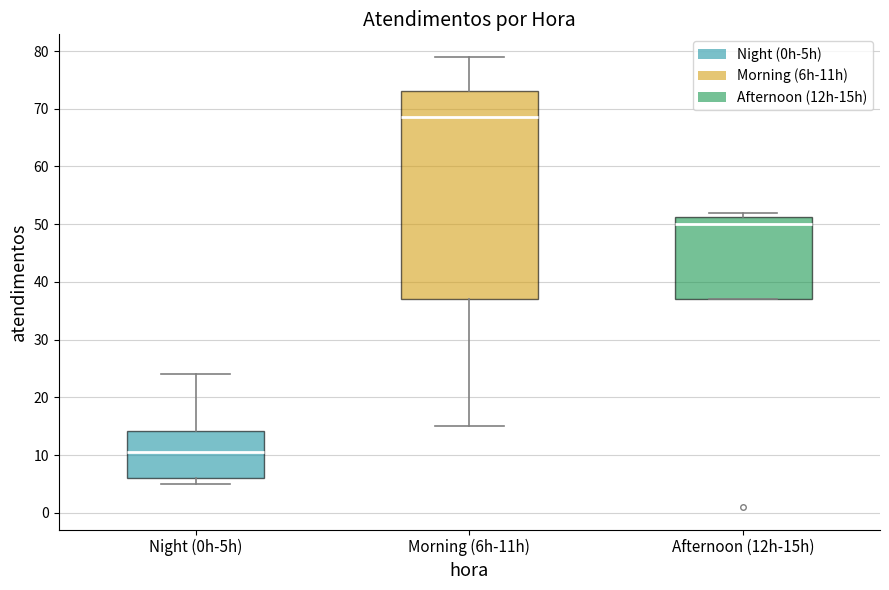

Which box's median line is the lowest?

Night (0h-5h)